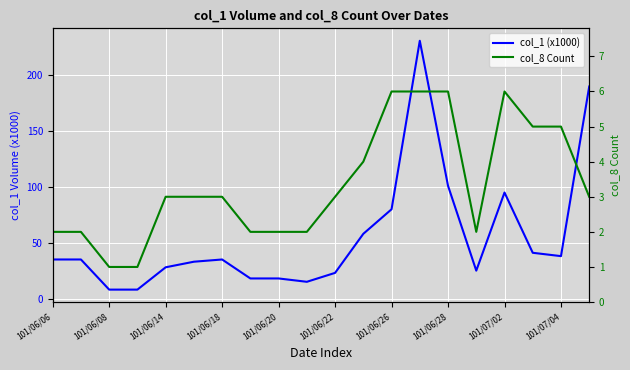

True or false: col_8 Count has a value of 6 at 13.

True